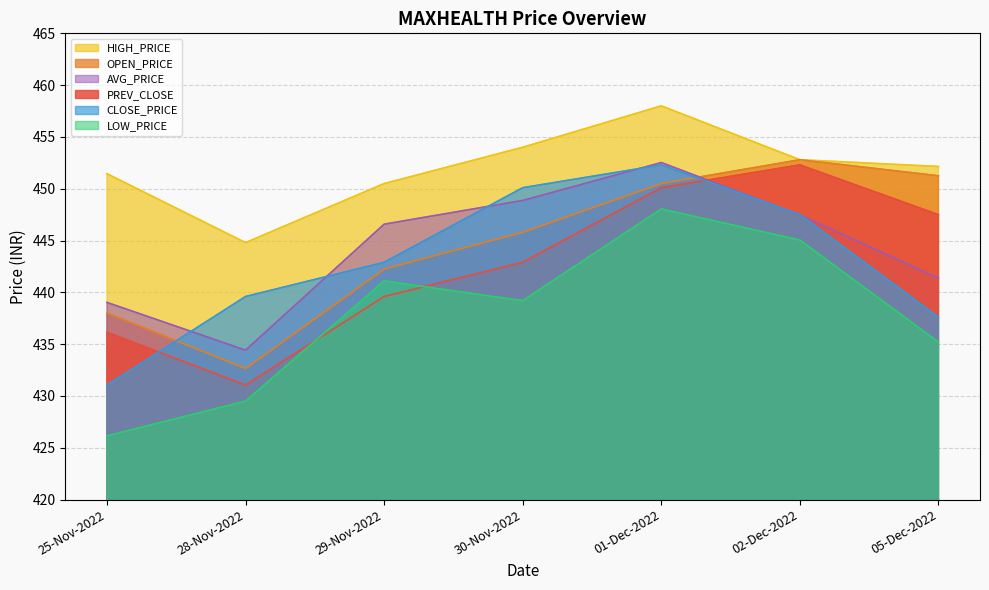

What is the greatest value displayed?

458.0